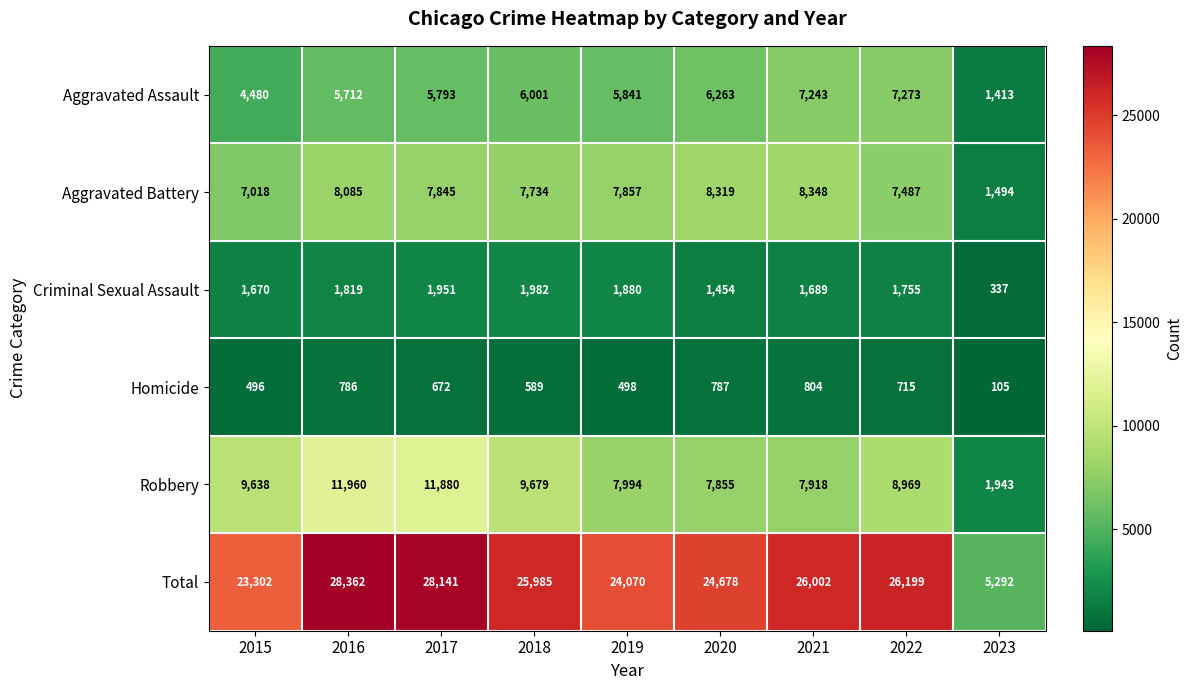

At which label is Aggravated Assault closest to 4343?

2015